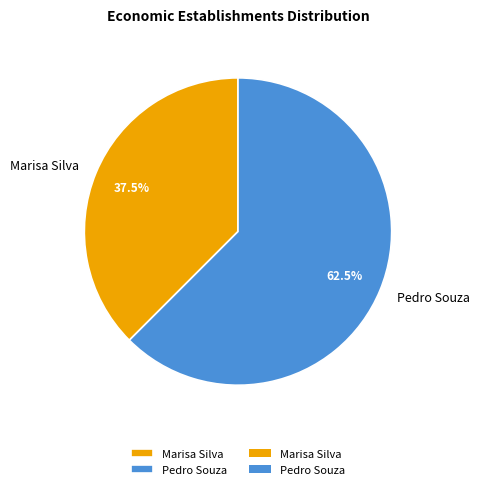

Which category has the biggest portion of the pie?

Pedro Souza